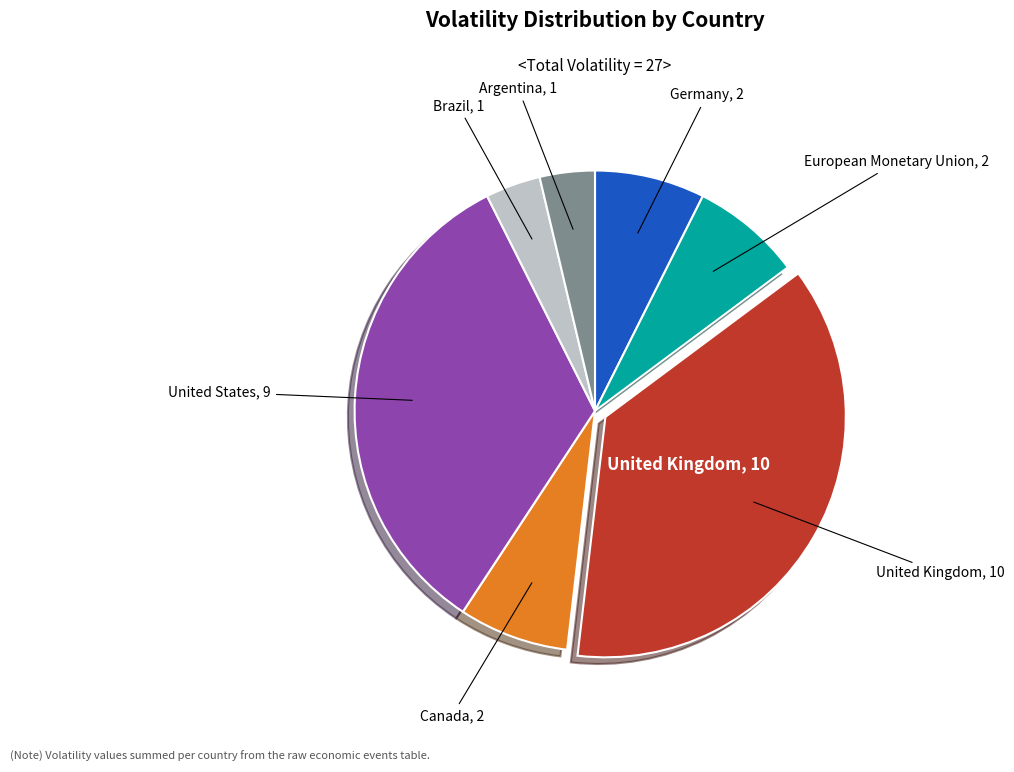

Is there a majority slice in this chart?

No